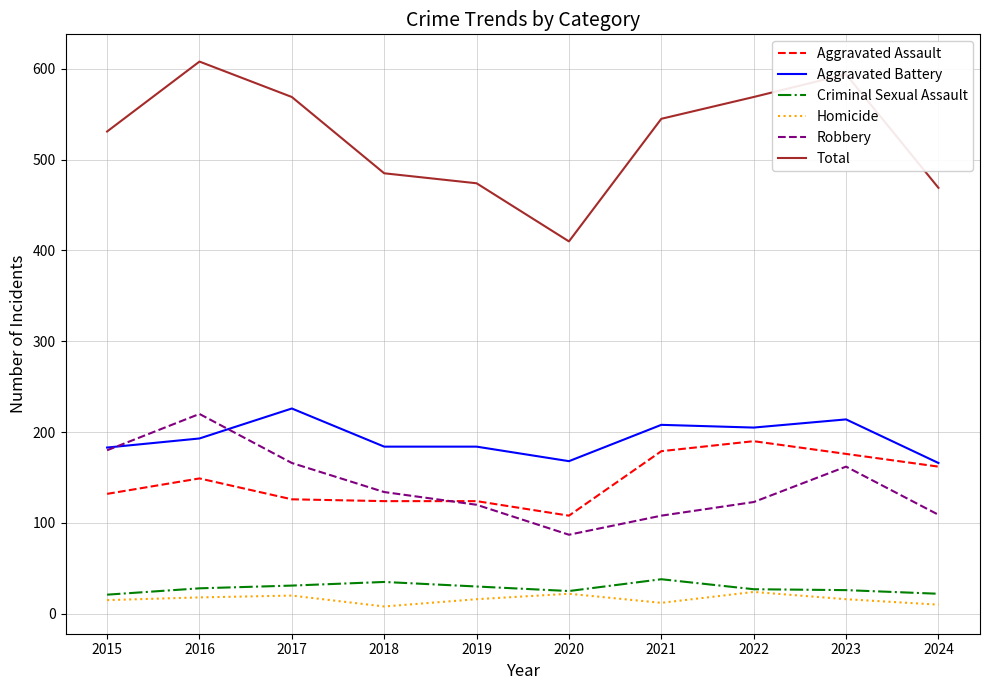

At how many categories does at least one series exceed 135?

10